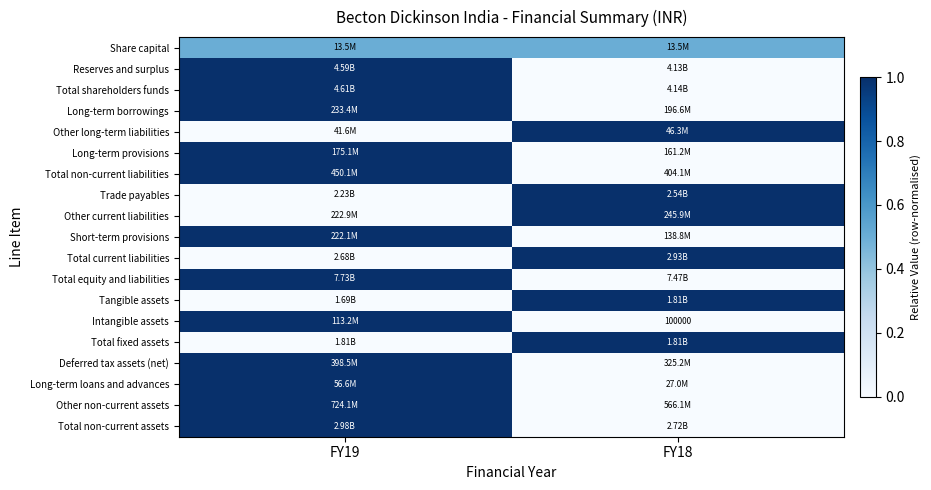

What is the total value across all series at FY18?

6.5